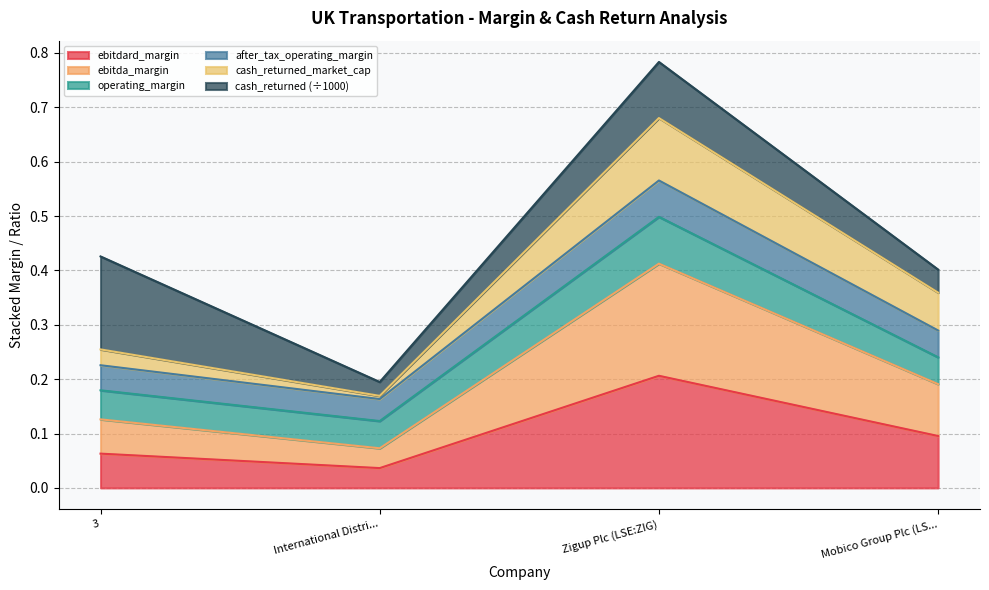

At which category does ebitda_margin reach its first local peak?

Zigup Plc (LSE:ZIG)